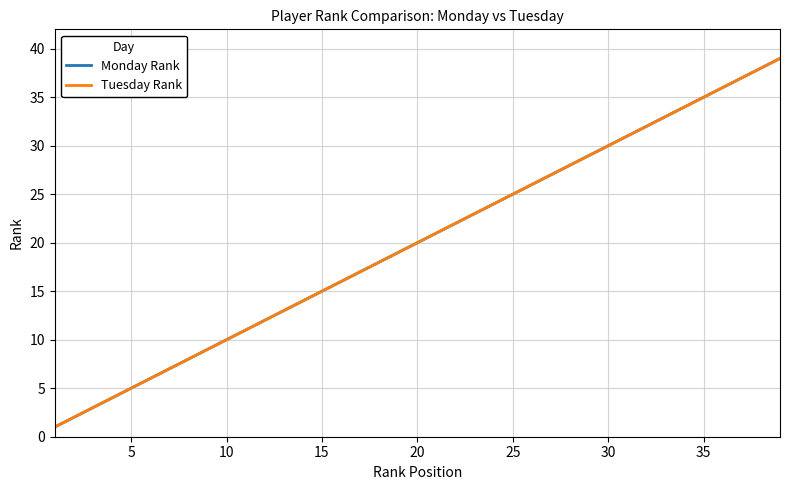

Reading right to left, transcribe all the data shown in this chart.

Monday Rank: 39	38	37	36	35	34	33	32	31	30	29	28	27	26	25	24	23	22	21	20	19	18	17	16	15	14	13	12	11	10	9	8	7	6	5	4	3	2	1
Tuesday Rank: 39	38	37	36	35	34	33	32	31	30	29	28	27	26	25	24	23	22	21	20	19	18	17	16	15	14	13	12	11	10	9	8	7	6	5	4	3	2	1